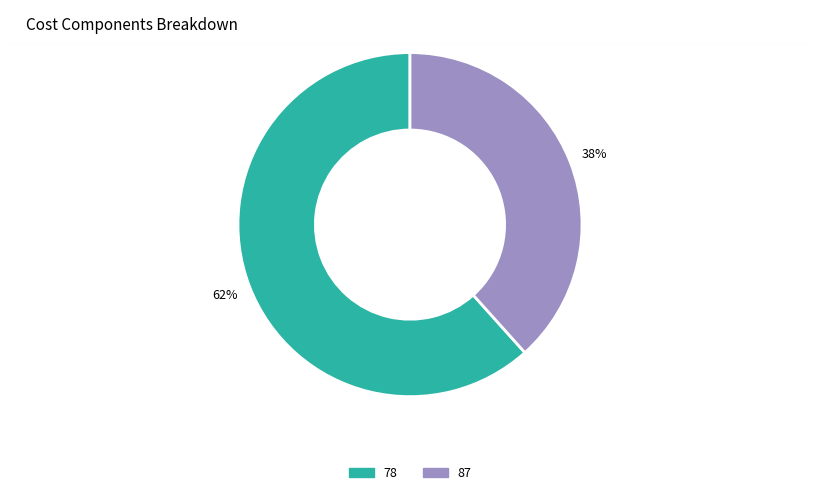

How many slices are in this pie chart?

2